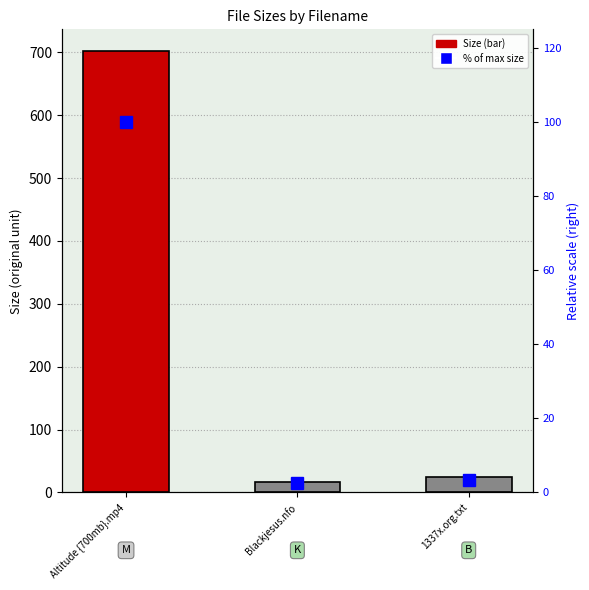

Where does the Size series first go above 24?

Altitude {700mb}.mp4